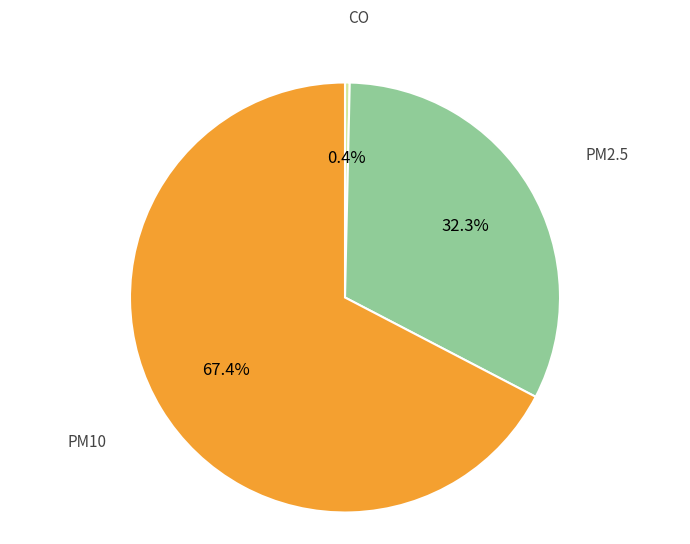

To the nearest percent, what is the average slice percentage?

33%